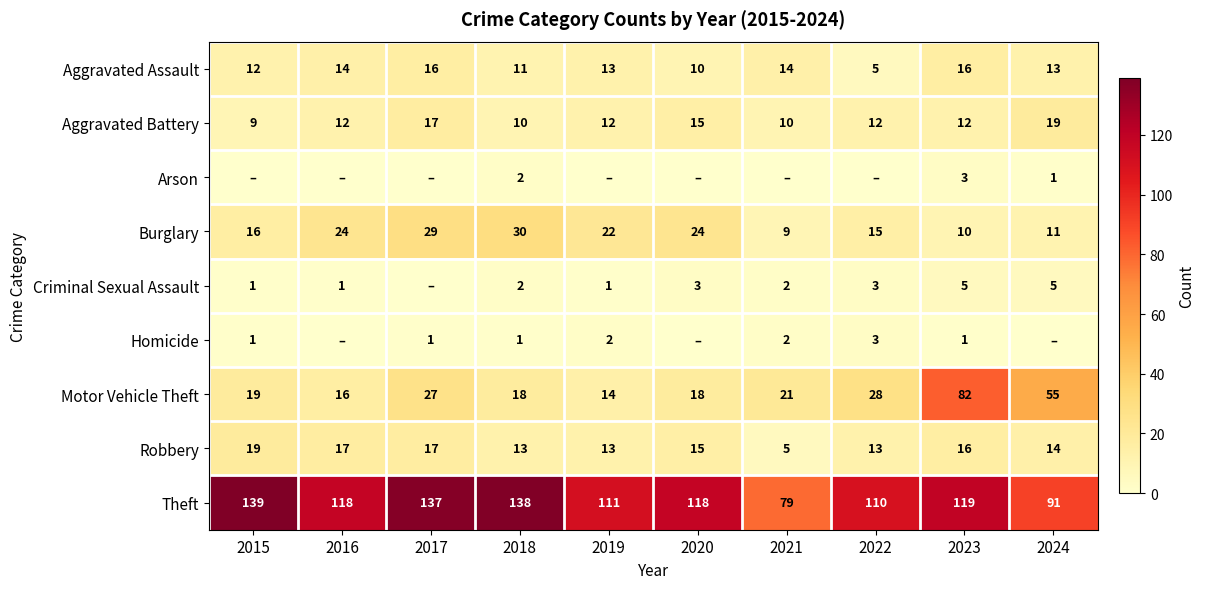

Which category has the highest value across all series?

2015